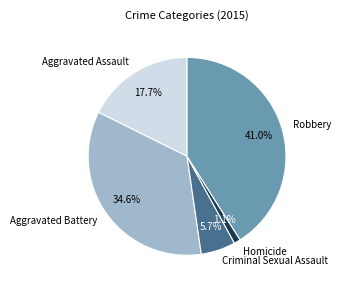

What percentage is the Homicide slice, to the nearest percent?

1%